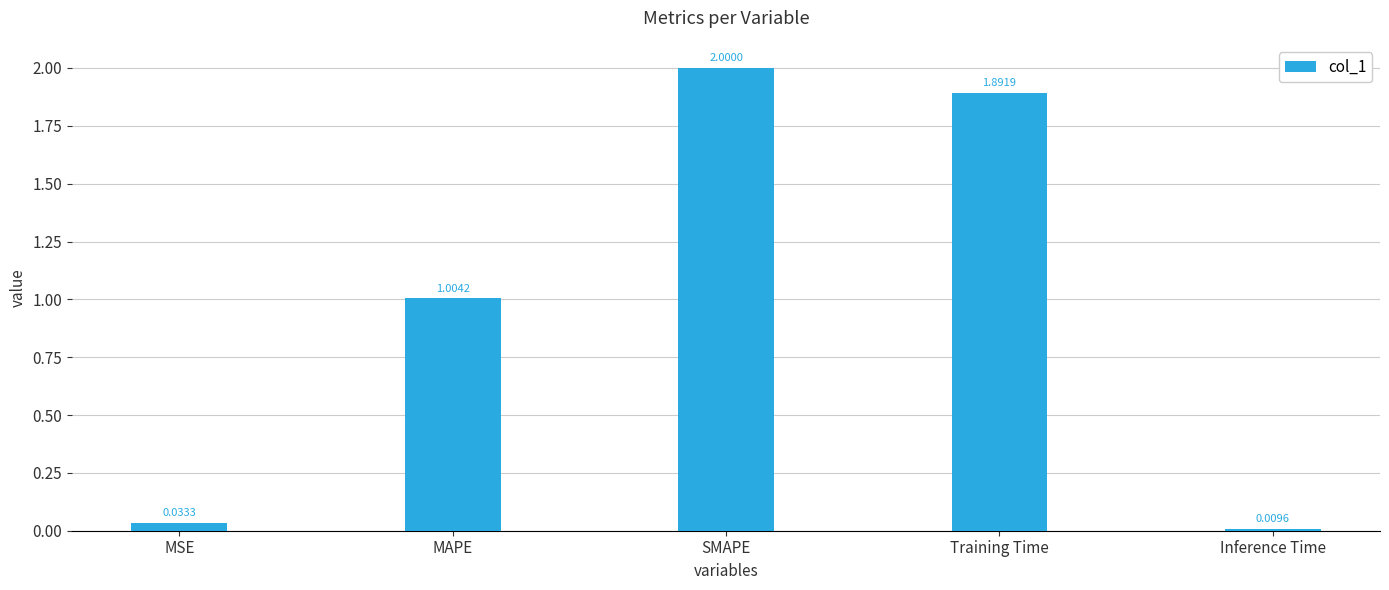

What is the change in value from MSE to MAPE?

+1.0